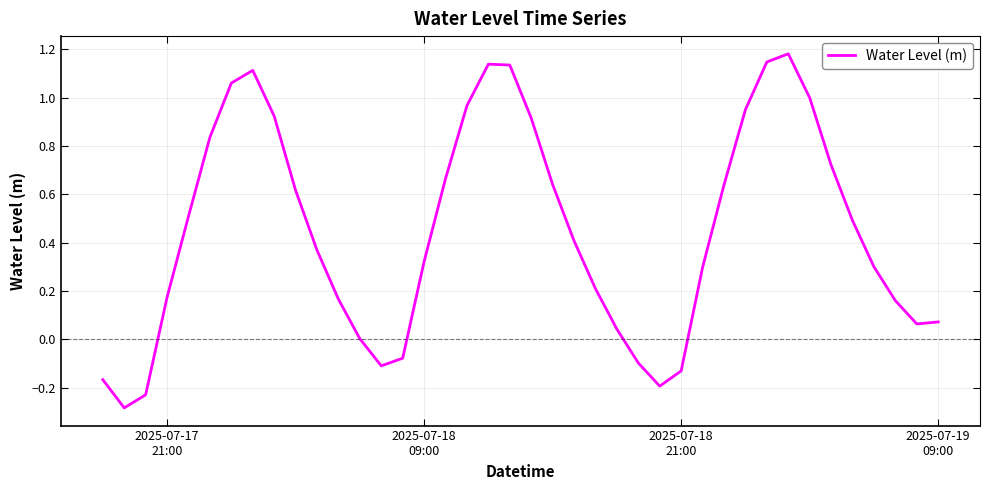

What is the difference between the maximum and second lowest values?

1.4